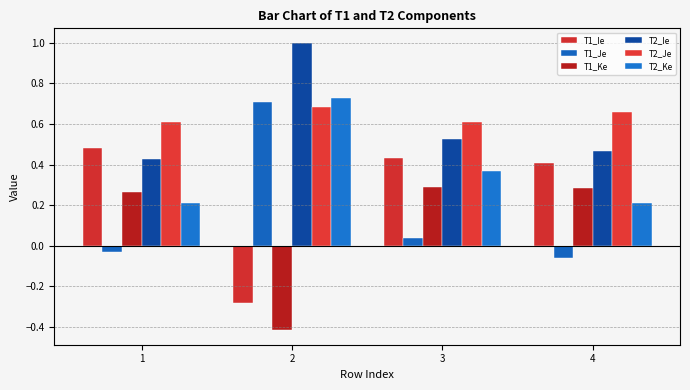

Which label corresponds to the smallest value in the chart?

2